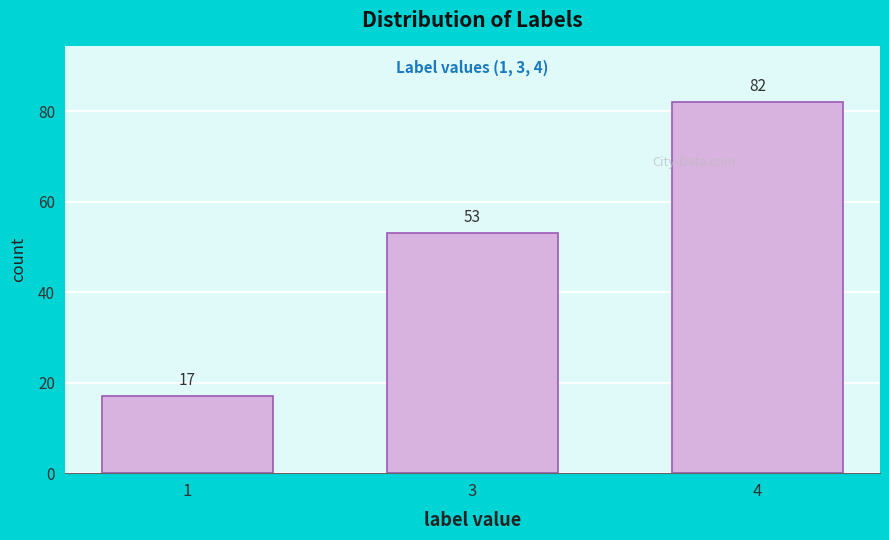

Reading left to right, transcribe all the data shown in this chart.

17	53	82